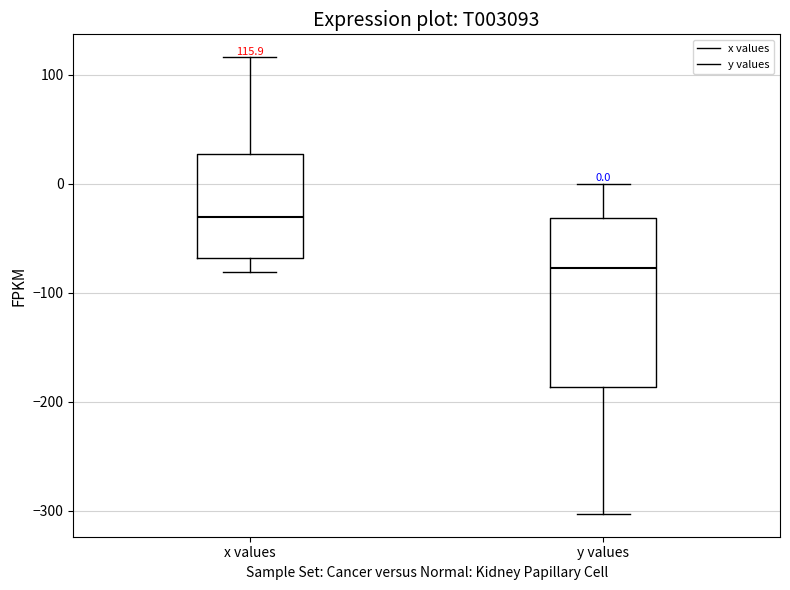

Comparing the boxes themselves (not the whiskers), which one is the tallest?

y values